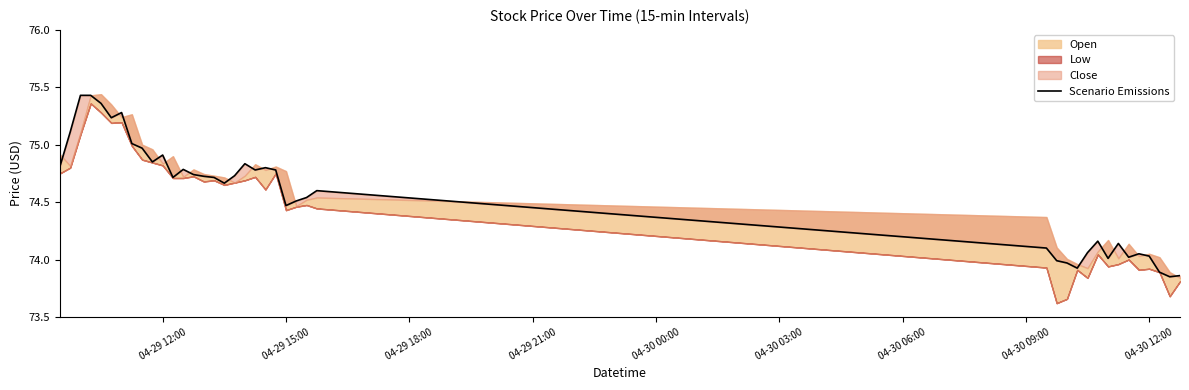

Reading left to right, what are all the values shown in this chart?

74.8	75.1	75.4	75.4	75.4	75.2	75.3	75.0	75.0	74.8	74.9	74.7	74.8	74.7	74.7	74.7	74.7	74.7	74.8	74.8	74.8	74.8	74.5	74.5	74.5	74.6	74.1	74.0	74.0	73.9	74.1	74.2	74.0	74.1	74.0	74.1	74.0	73.9	73.8	73.9